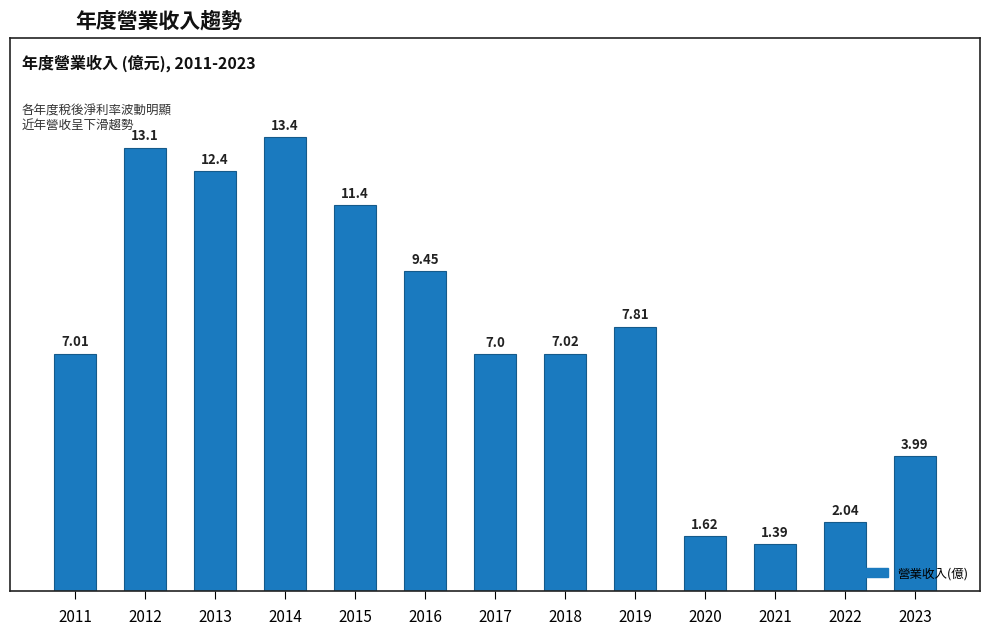

What is the difference between the maximum and second lowest values?

11.8